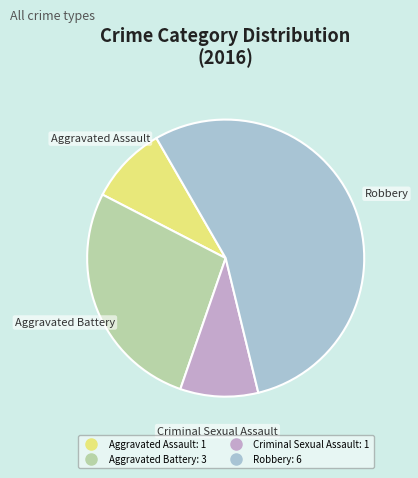

Which has a higher value, Robbery or Aggravated Battery?

Robbery